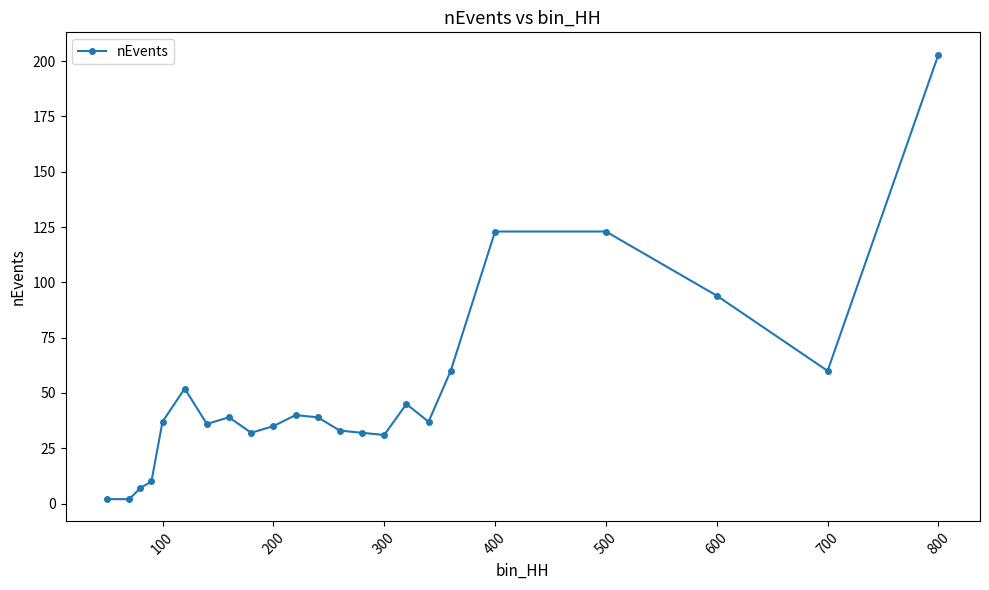

What is the sum of all values?

1172